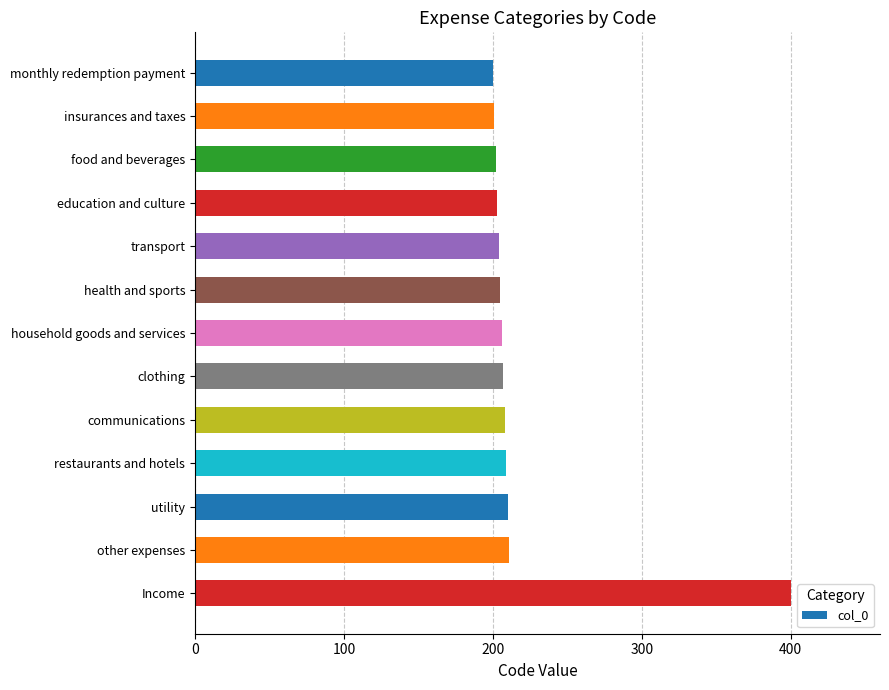

The chart shows a value of 208 at communications. True or false?

True